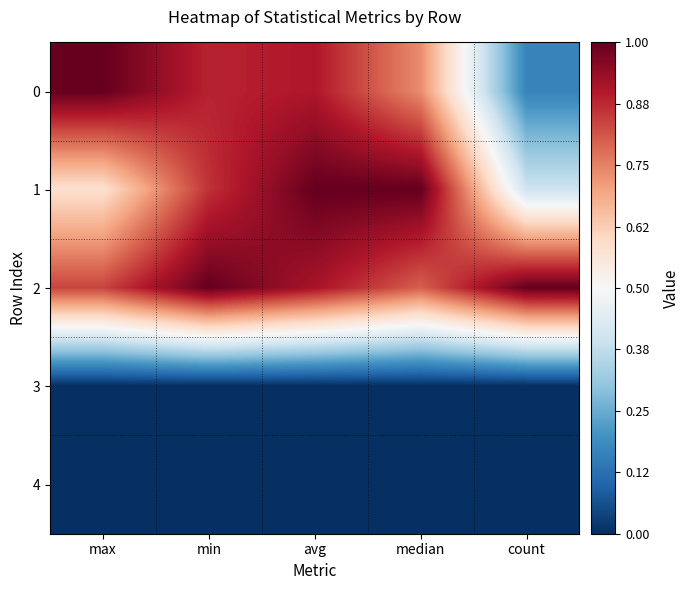

Between median and count, which series saw the biggest shift?

1